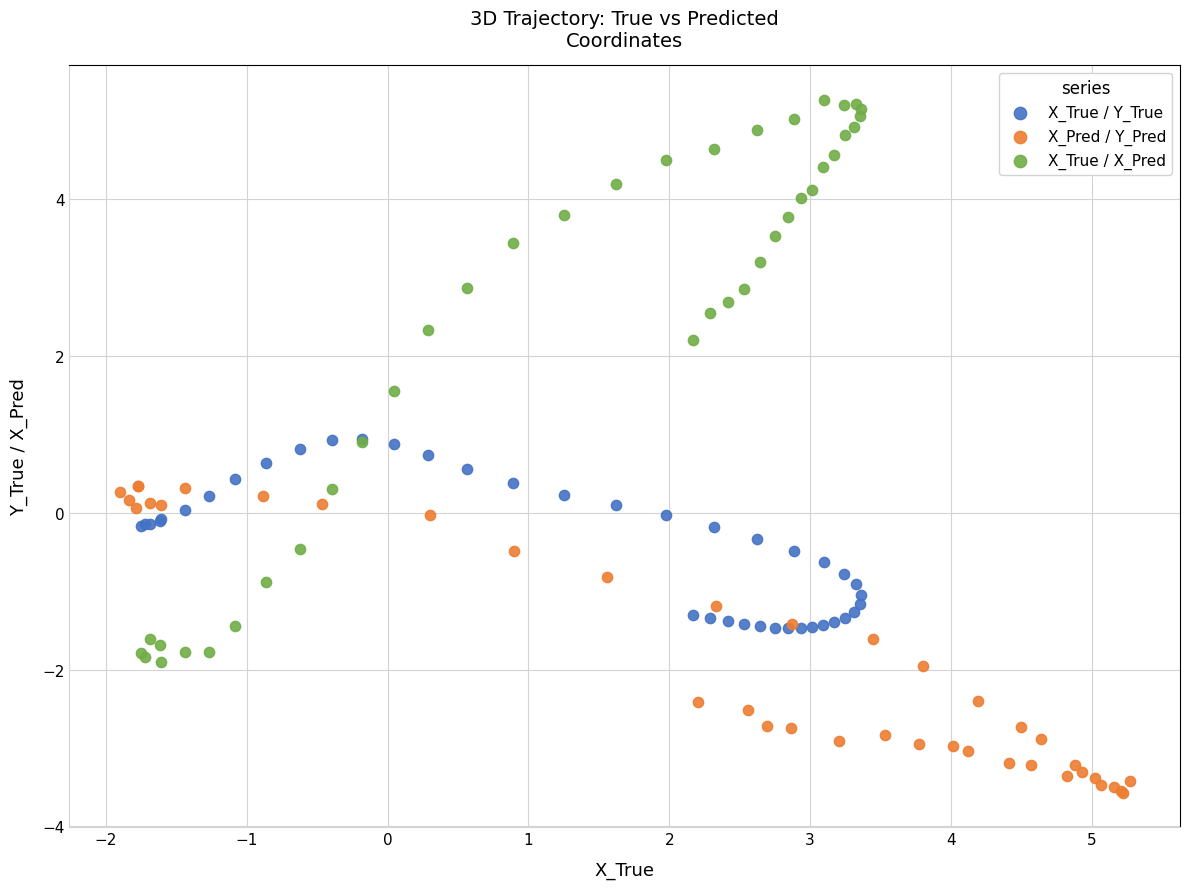

What are all the series names shown in the legend?

X_True / Y_True, X_Pred / Y_Pred, X_True / X_Pred